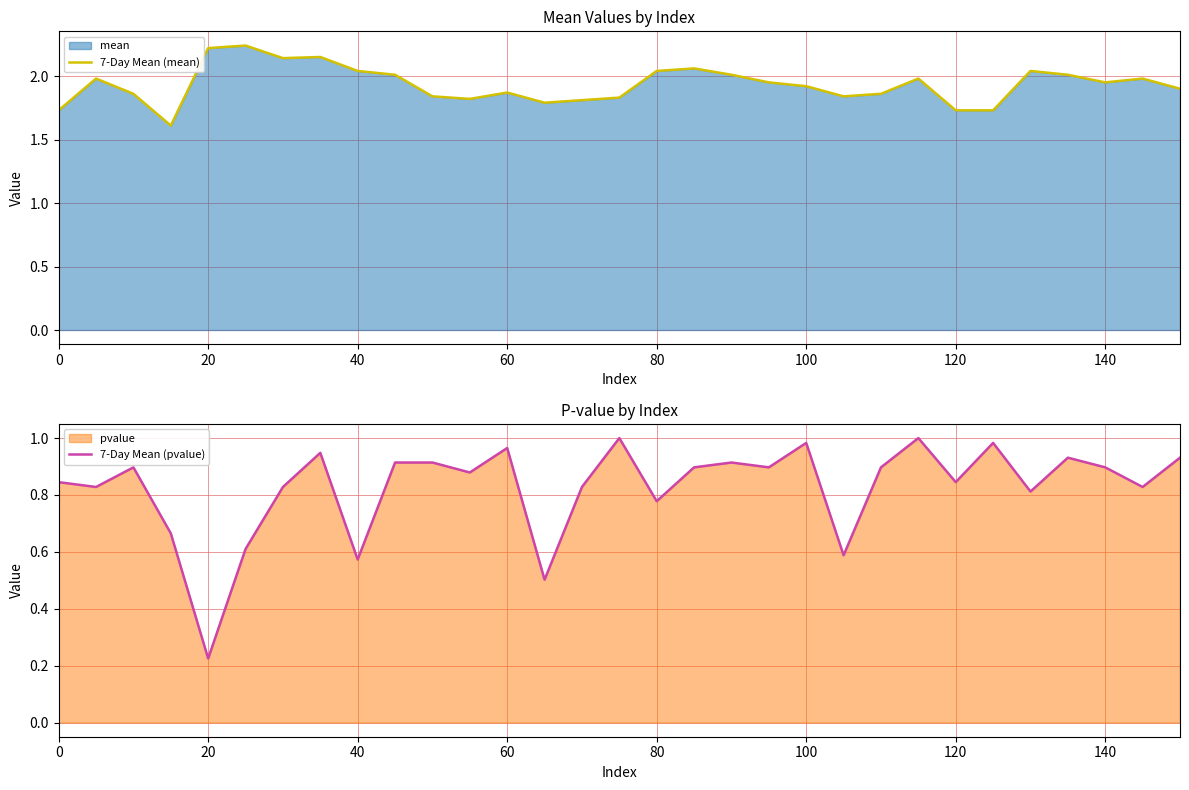

Reading left to right, transcribe all the data shown in this chart.

7-Day Mean (mean): 1.7	2.0	1.9	1.6	2.2	2.2	2.1	2.1	2.0	2.0	1.8	1.8	1.9	1.8	1.8	1.8	2.0	2.1	2.0	1.9	1.9	1.8	1.9	2.0	1.7	1.7	2.0	2.0	1.9	2.0	1.9
7-Day Mean (pvalue): 0.8	0.8	0.9	0.7	0.2	0.6	0.8	0.9	0.6	0.9	0.9	0.9	1.0	0.5	0.8	1.0	0.8	0.9	0.9	0.9	1.0	0.6	0.9	1.0	0.8	1.0	0.8	0.9	0.9	0.8	0.9